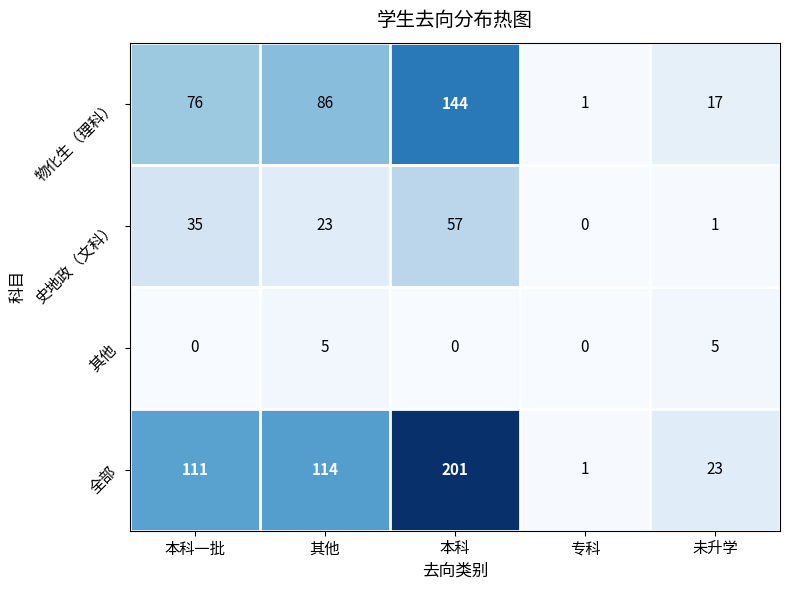

Which series has the largest total across all categories?

全部